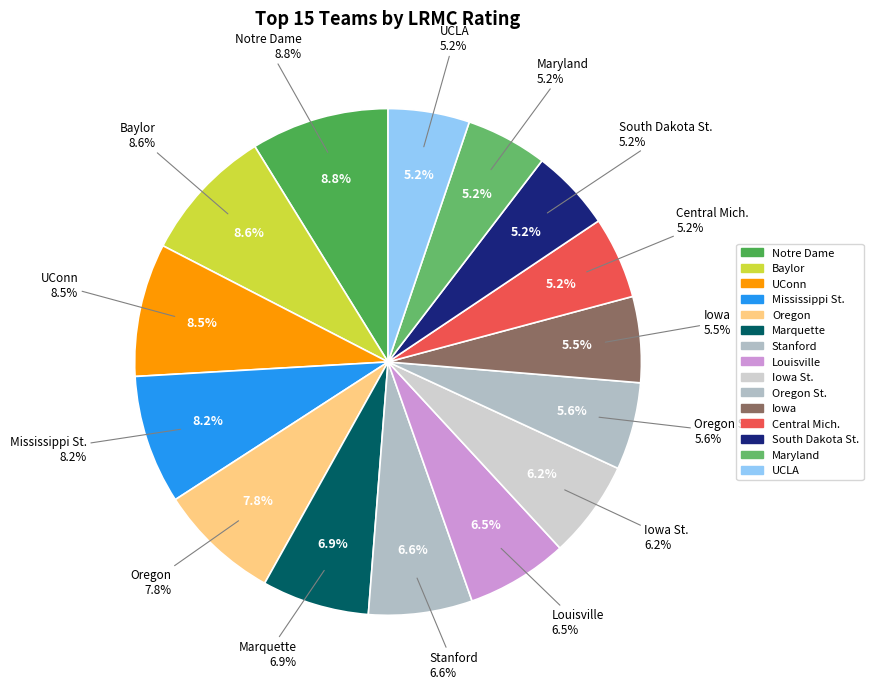

Does UConn represent more than half of the total?

No